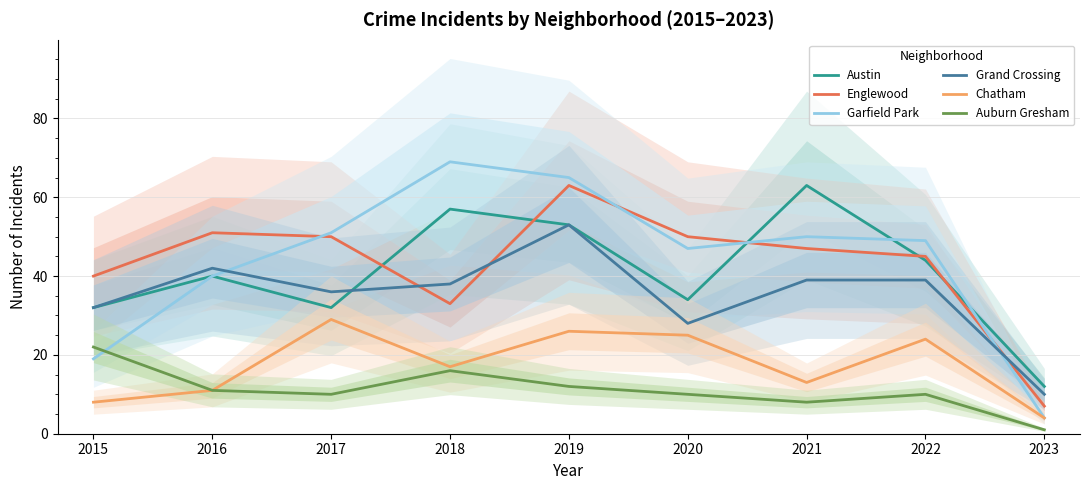

Reading right to left, transcribe all the data shown in this chart.

Austin: 12	44	63	34	53	57	32	40	32
Englewood: 7	45	47	50	63	33	50	51	40
Garfield Park: 4	49	50	47	65	69	51	40	19
Grand Crossing: 10	39	39	28	53	38	36	42	32
Chatham: 4	24	13	25	26	17	29	11	8
Auburn Gresham: 1	10	8	10	12	16	10	11	22